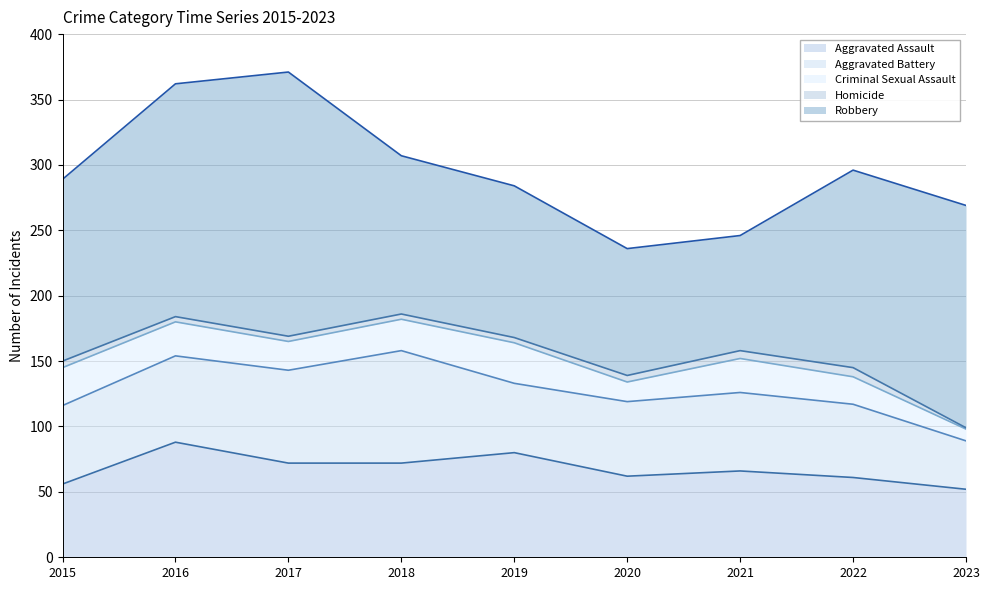

At which label is Aggravated Assault closest to 70?

2017